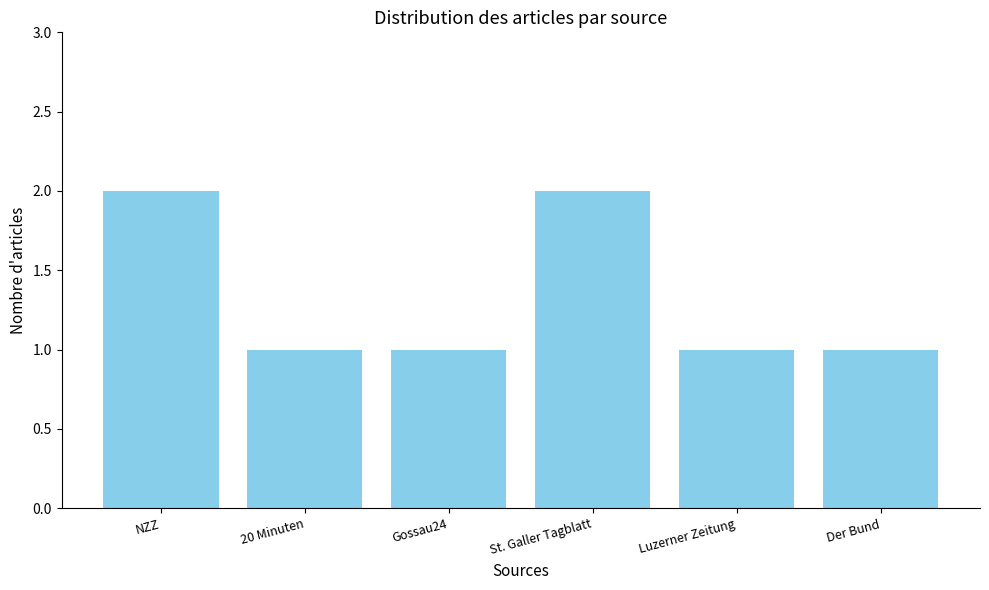

What is the label of the 2nd bar from the left?

20 Minuten